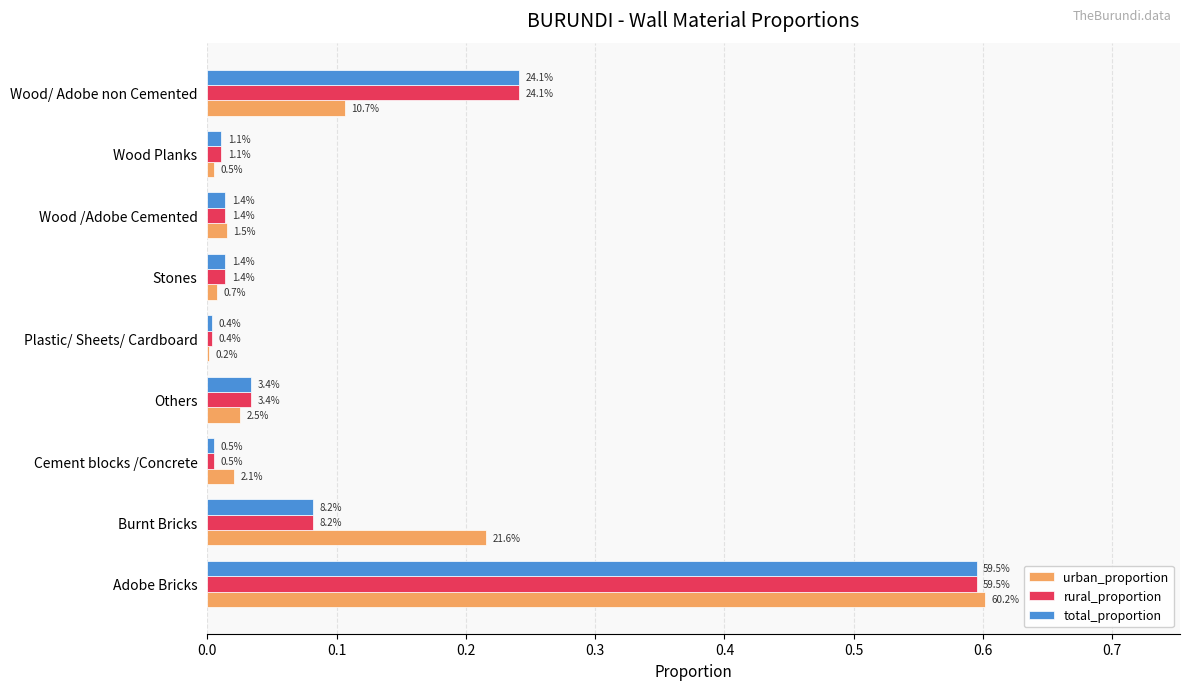

List the series in order of their peak value, lowest first.

rural_proportion, total_proportion, urban_proportion